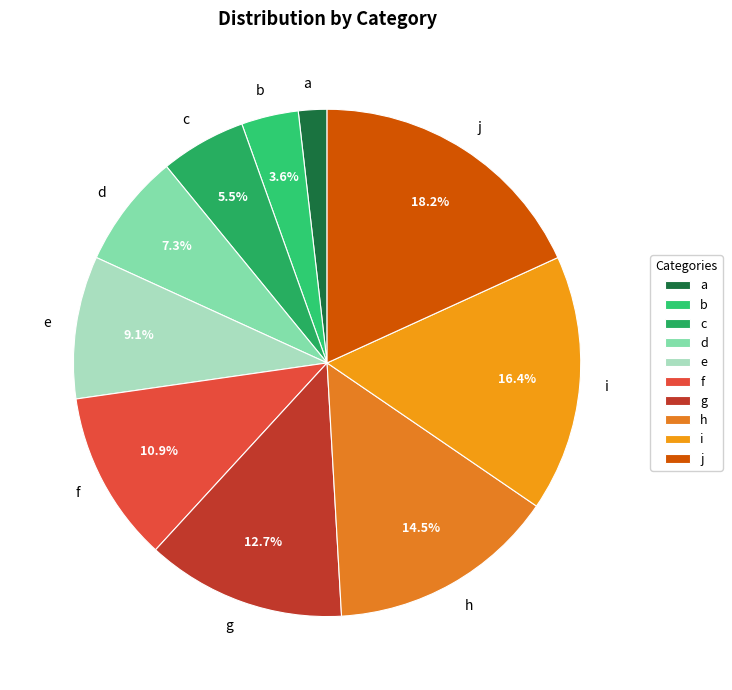

To the nearest percent, what is the difference between the largest and smallest slice percentages?

16%